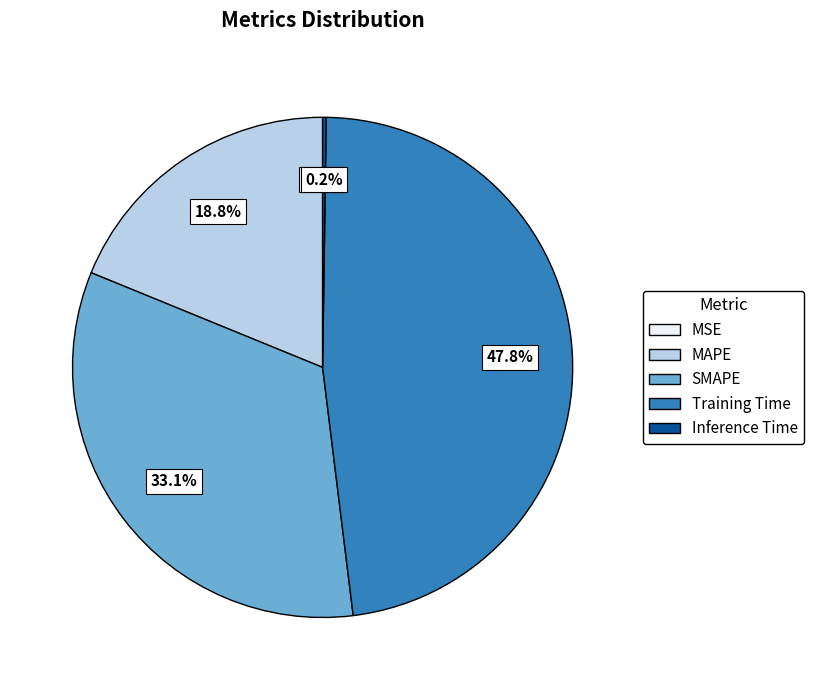

Is it true that SMAPE is 24% of the pie?

False